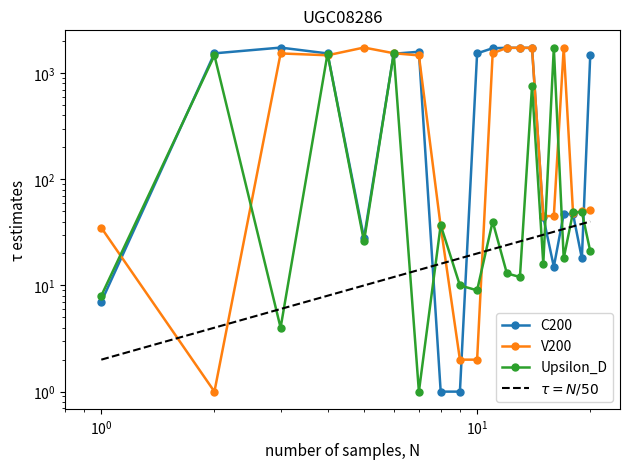

How many interior local valleys does the V200 series have?

3